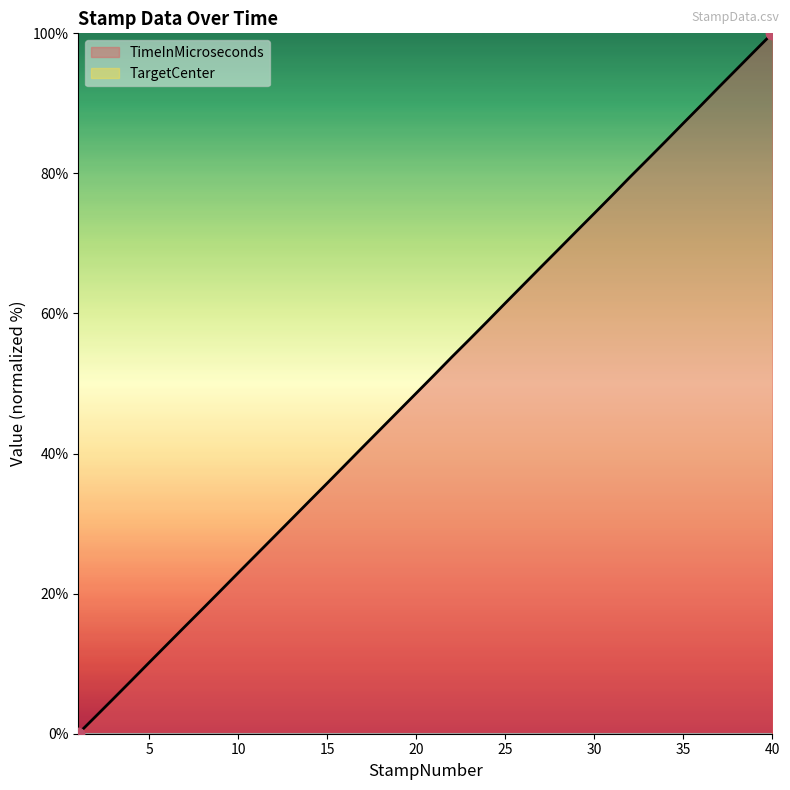

Which has a higher value, 31 or 22?

31